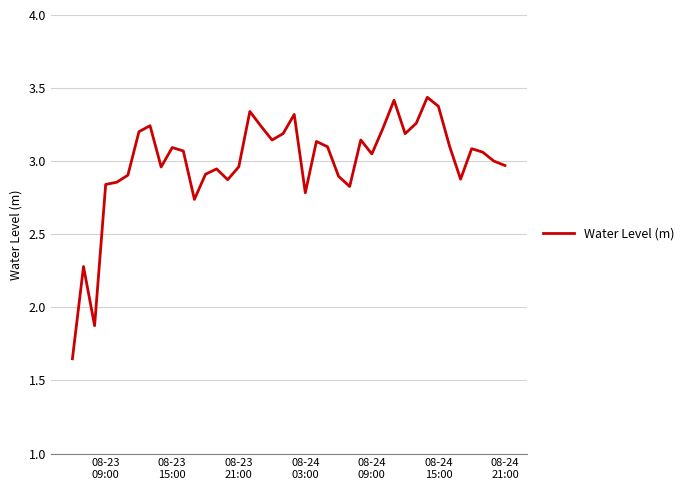

How many lines are shown in the chart?

1